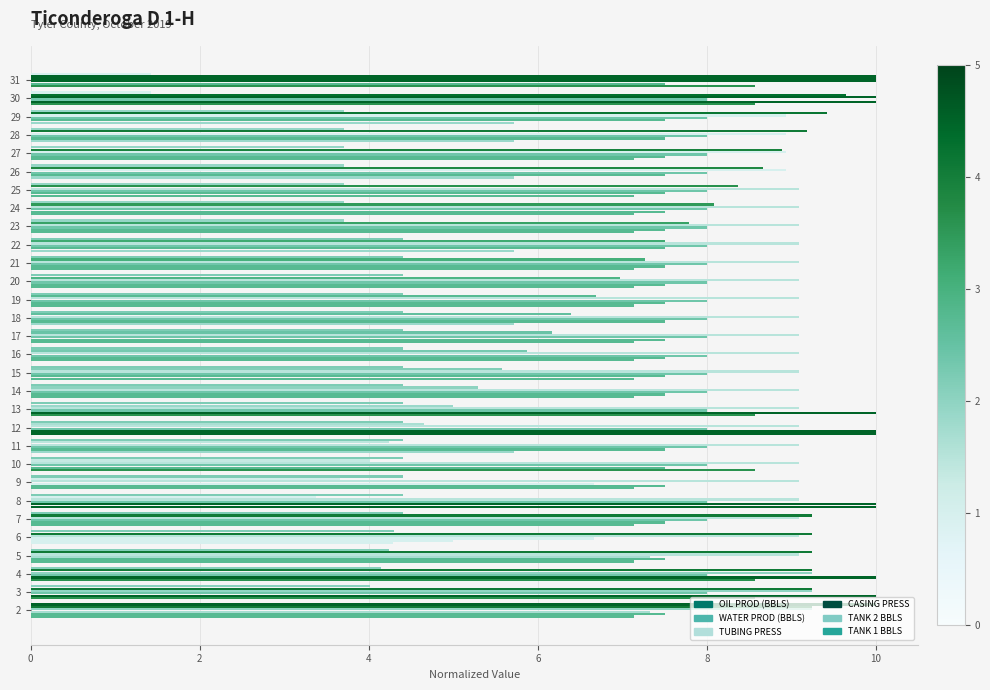

What is the label of the 1st bar from the right?

29